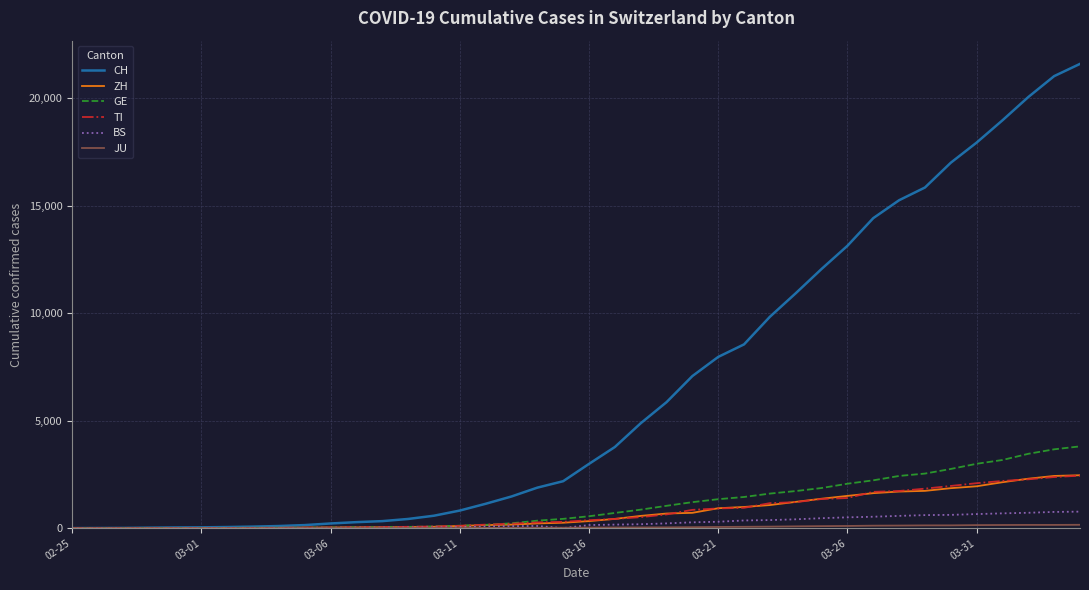

What is the difference between the maximum and minimum values in the BS series?

767